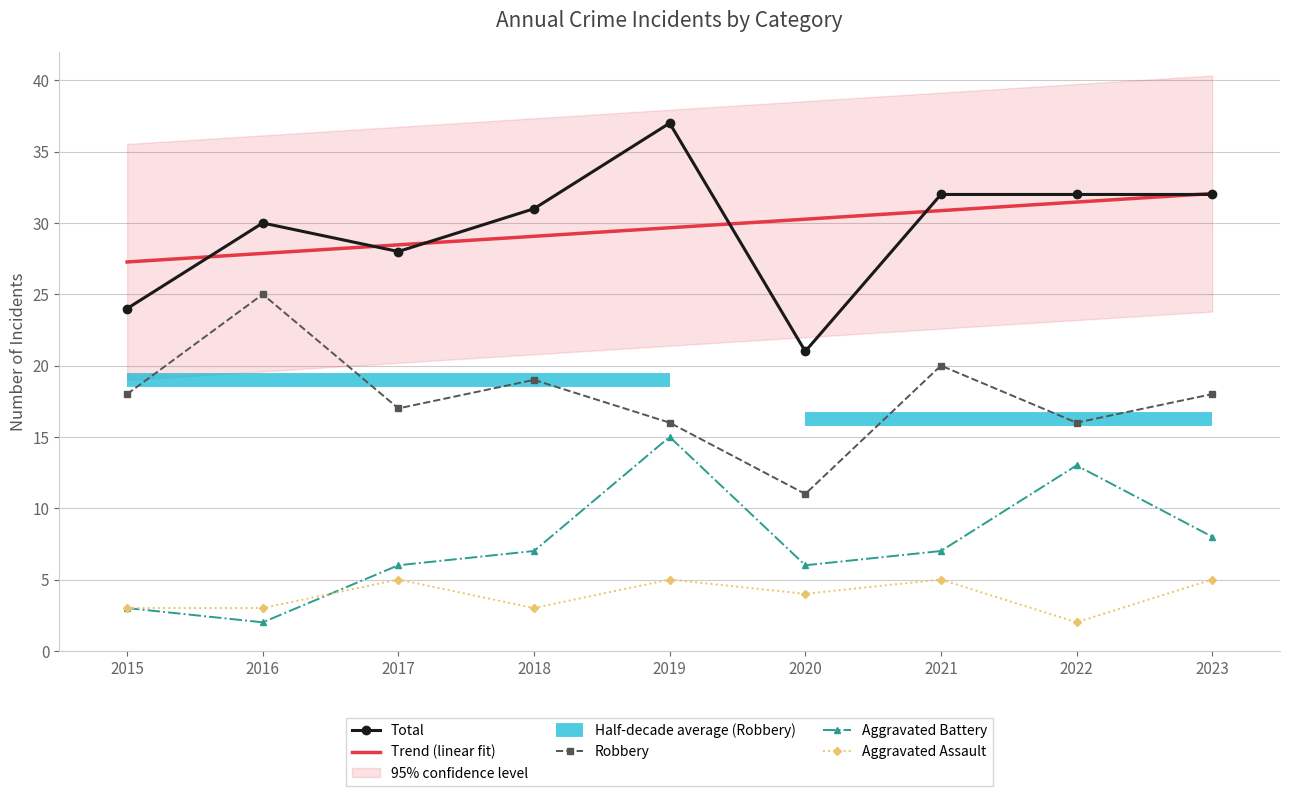

Reading right to left, extract all data points from this chart.

Total: 2023=32.0	2022=32.0	2021=32.0	2020=21.0	2019=37.0	2018=31.0	2017=28.0	2016=30.0	2015=24.0
Trend (linear fit): 2023=32.1	2022=31.5	2021=30.9	2020=30.3	2019=29.7	2018=29.1	2017=28.5	2016=27.9	2015=27.3
Robbery: 2023=18.0	2022=16.0	2021=20.0	2020=11.0	2019=16.0	2018=19.0	2017=17.0	2016=25.0	2015=18.0
Aggravated Battery: 2023=8.0	2022=13.0	2021=7.0	2020=6.0	2019=15.0	2018=7.0	2017=6.0	2016=2.0	2015=3.0
Aggravated Assault: 2023=5.0	2022=2.0	2021=5.0	2020=4.0	2019=5.0	2018=3.0	2017=5.0	2016=3.0	2015=3.0